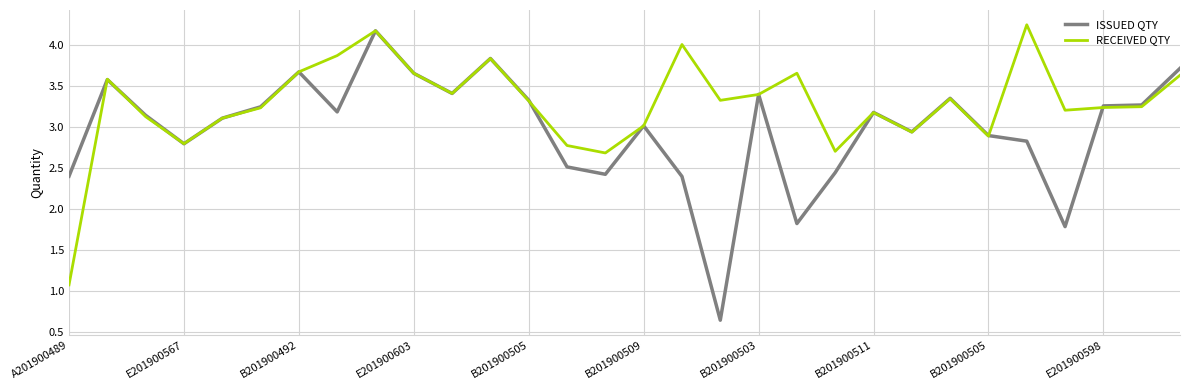

Which series has the widest spread of values?

ISSUED QTY